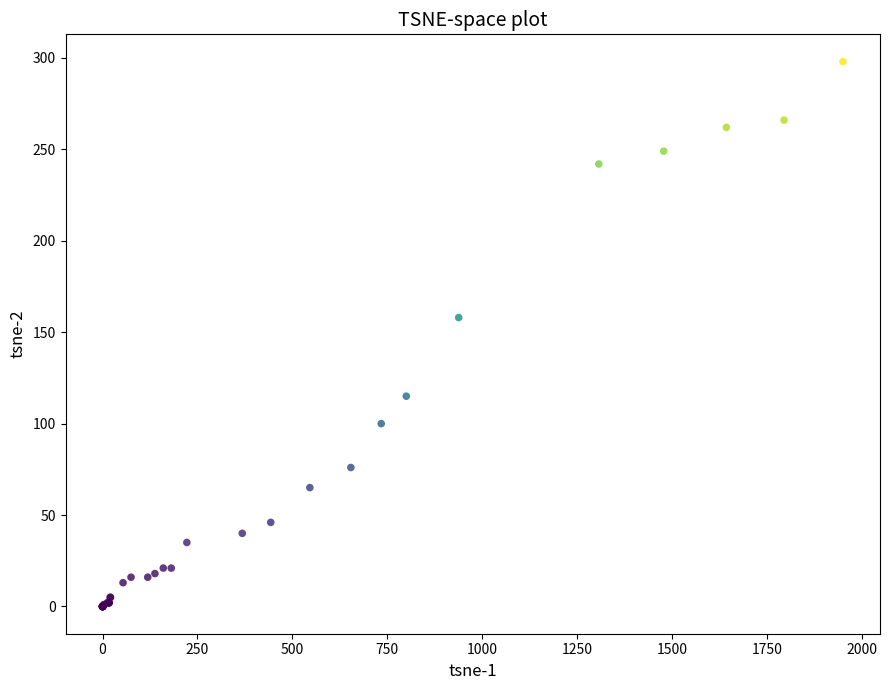

What Y value in the scatter plot is closest to 149?

158